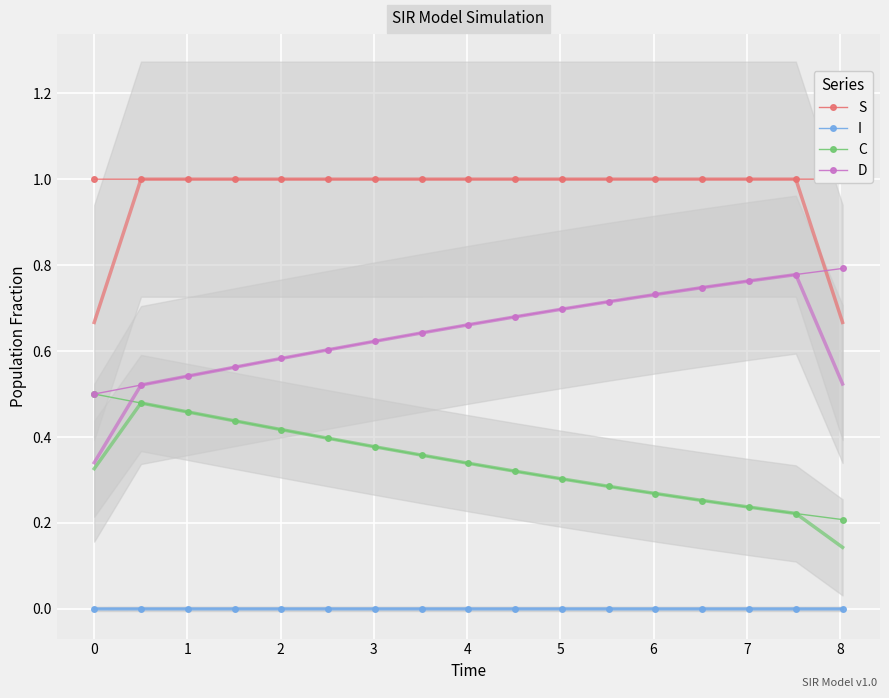

True or false: C and I intersect in this chart.

False